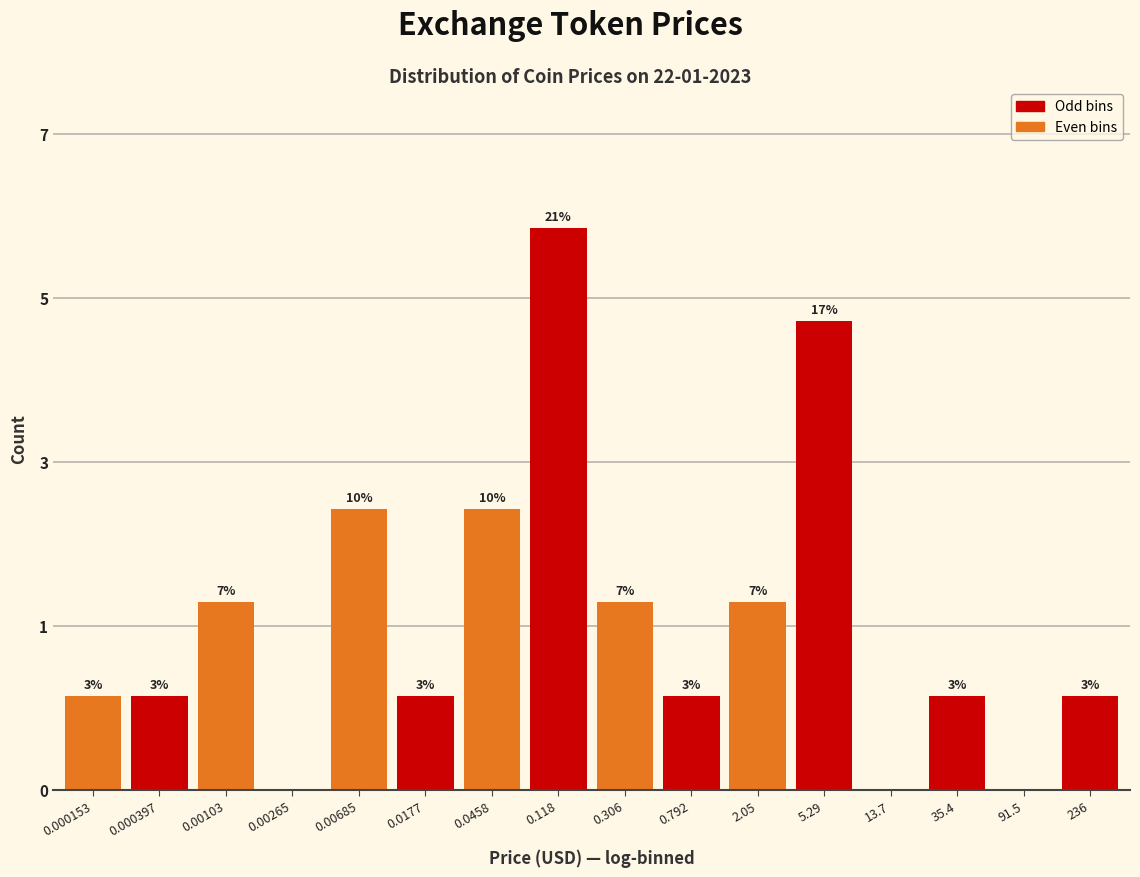

Are the bars horizontal?

No